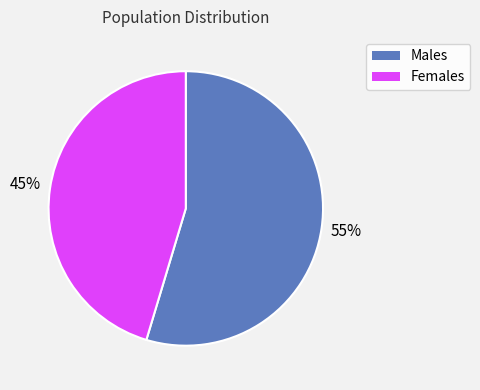

Is there any slice that represents more than half of the pie?

Yes